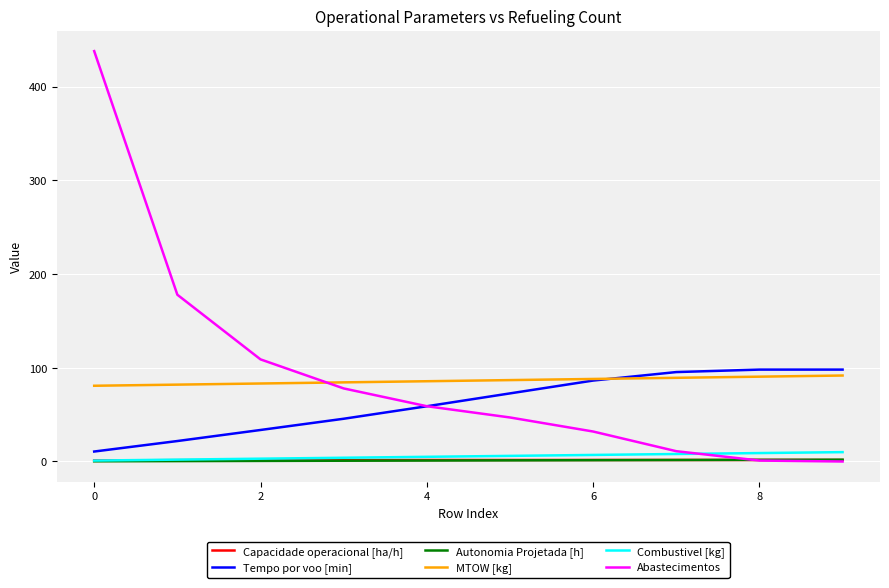

Which series has the largest range (max minus min)?

Abastecimentos